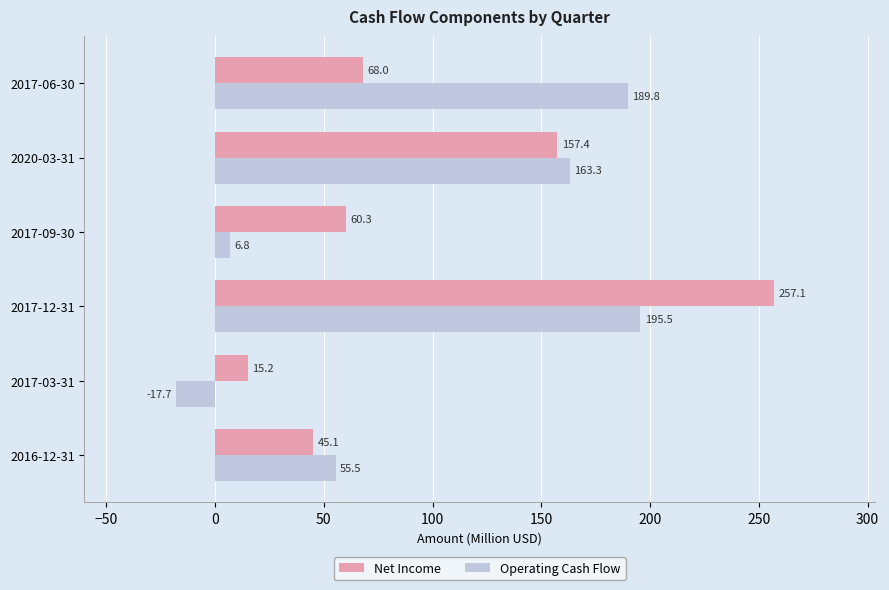

What is the sum of all Net Income values?

603.1